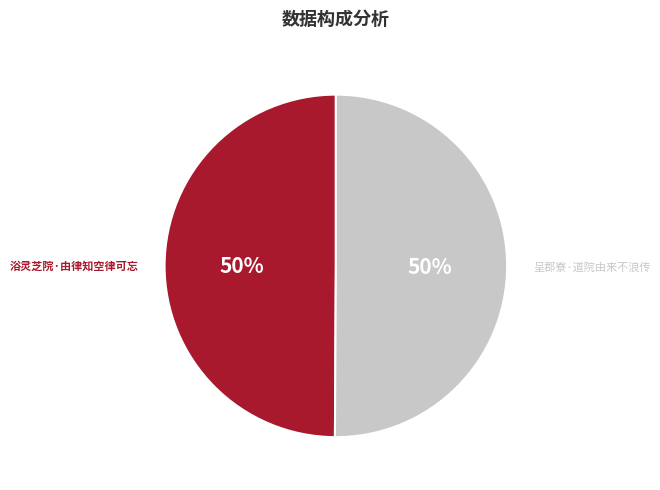

To the nearest percent, what percentage of the pie is 呈郡寮·道院由来不浪传?

50%